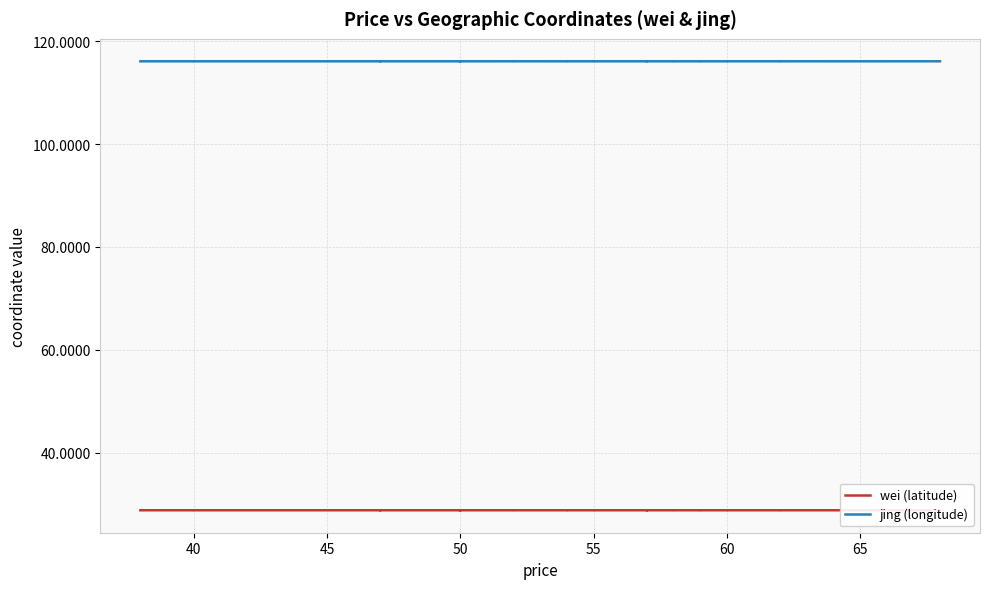

True or false: wei (latitude) and jing (longitude) cross at least once.

False